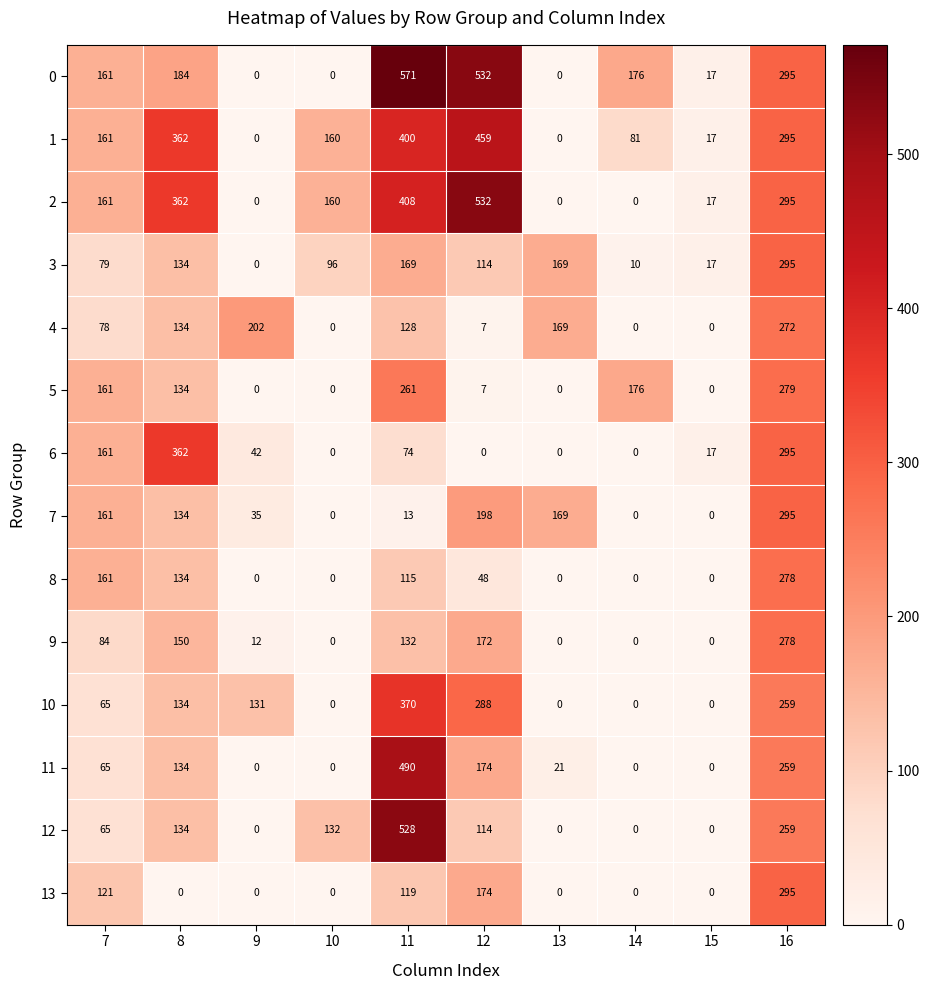

What is the greatest value displayed?

571